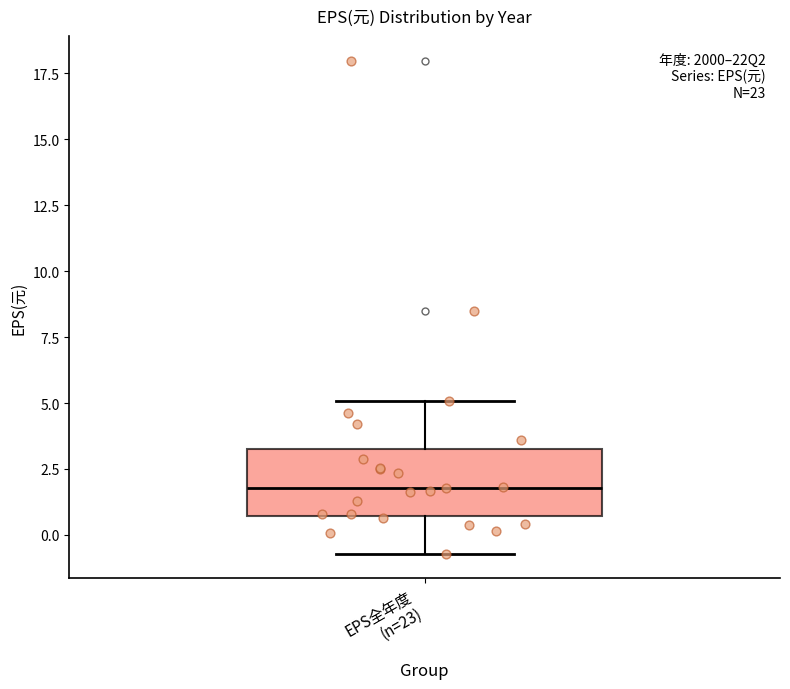

Transcribe this box plot: give where the median line is, the range the box spans, and where the two whiskers end, as read against the y-axis. The values are not printed on the chart, so give them approximately, as read against the axis.

median 2.0, box 0.5 to 3.0, whiskers -0.5 to 5.0